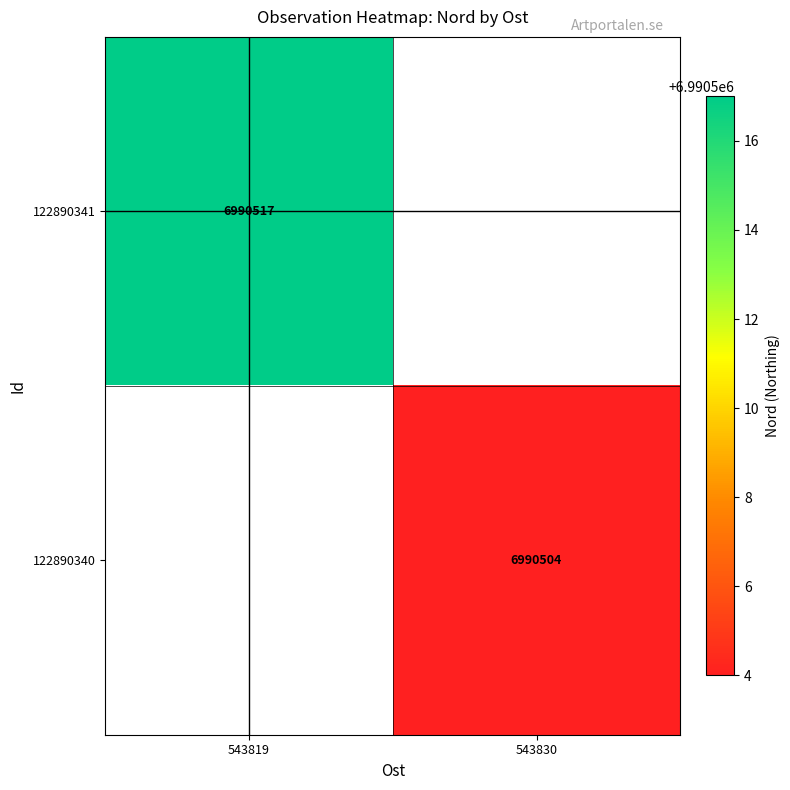

The 122890340 series shows 6990504 at 543830. True or false?

True